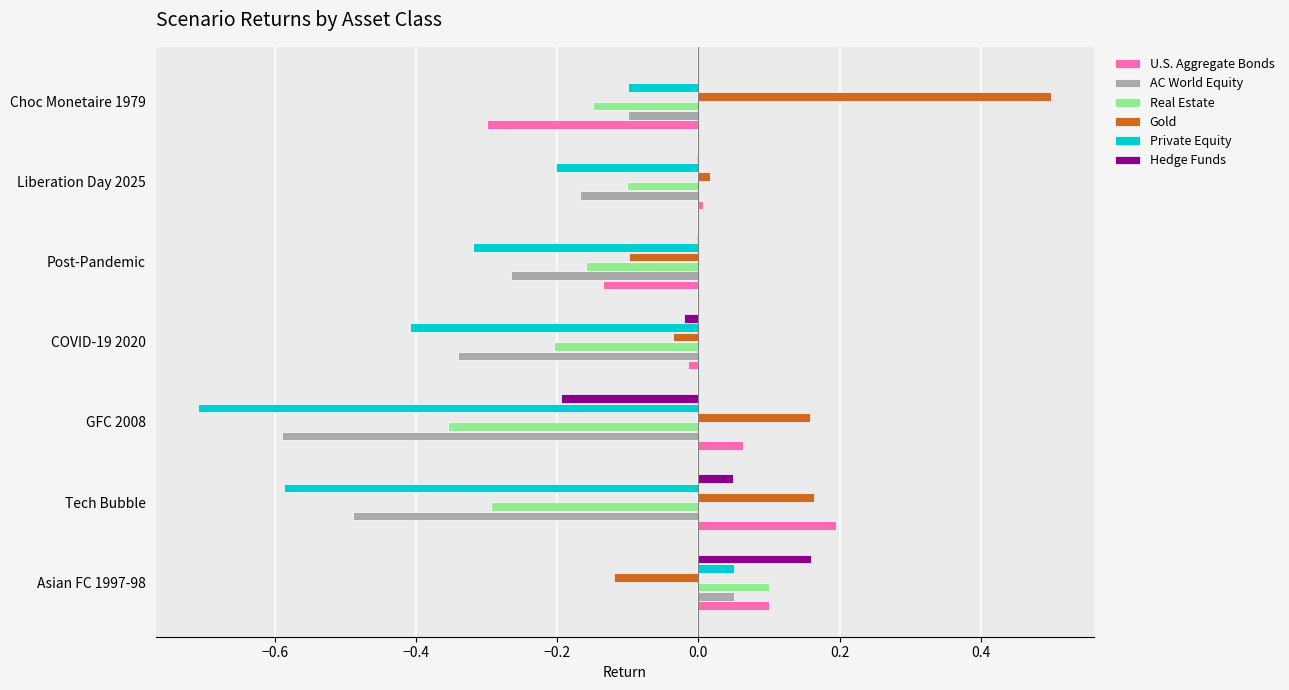

Between Asian FC 1997-98 and Liberation Day 2025, which series saw the biggest shift?

Private Equity